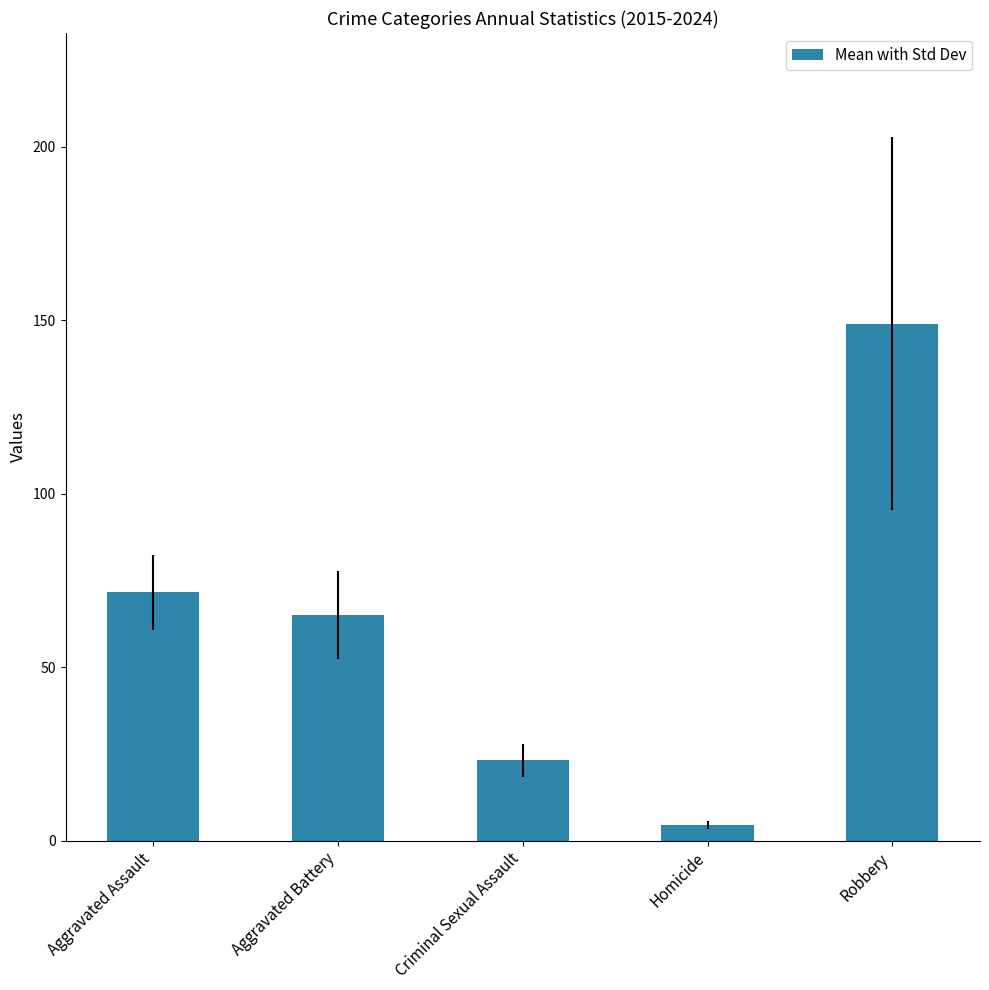

What is the change in value from Criminal Sexual Assault to Robbery?

+125.9